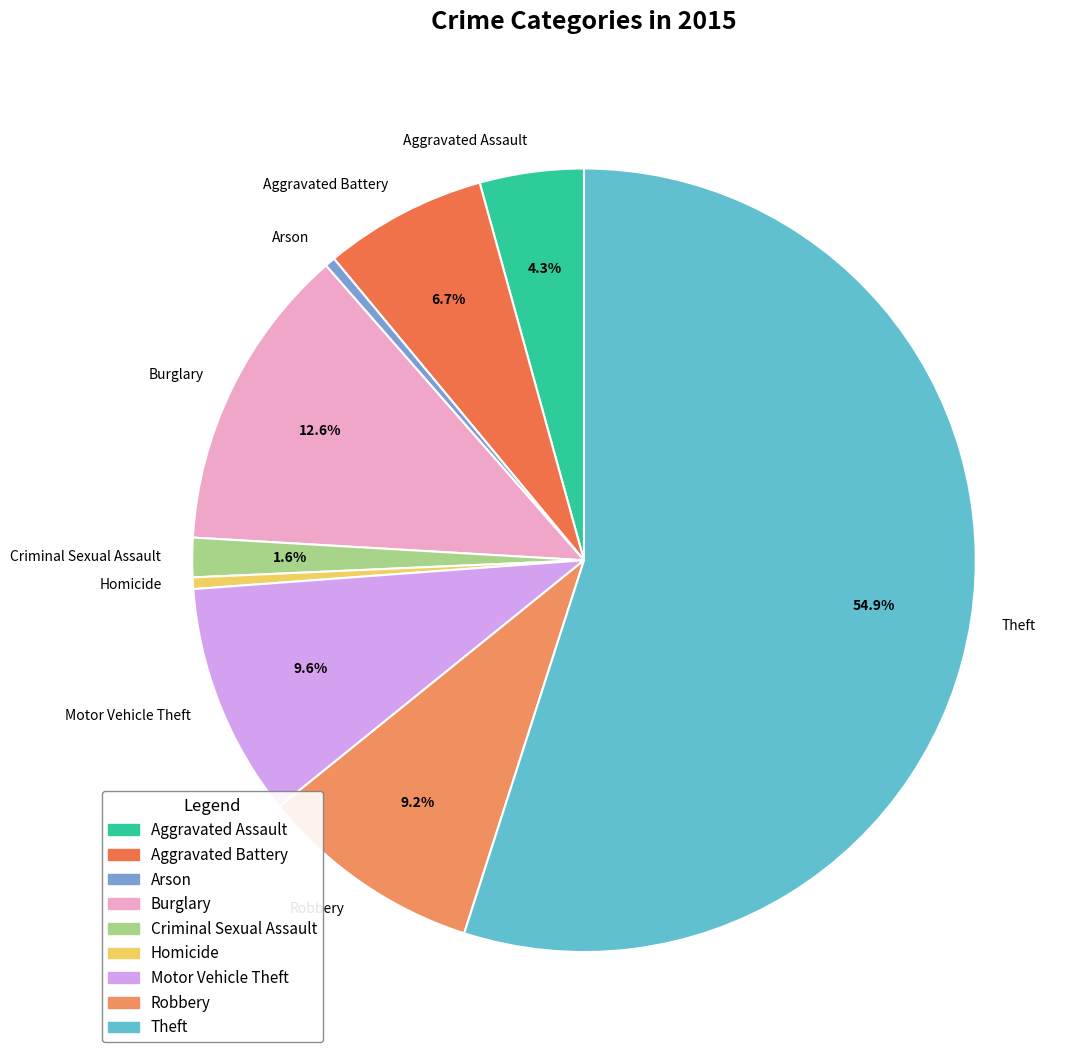

Combined, do Robbery and Motor Vehicle Theft account for over 50%?

No